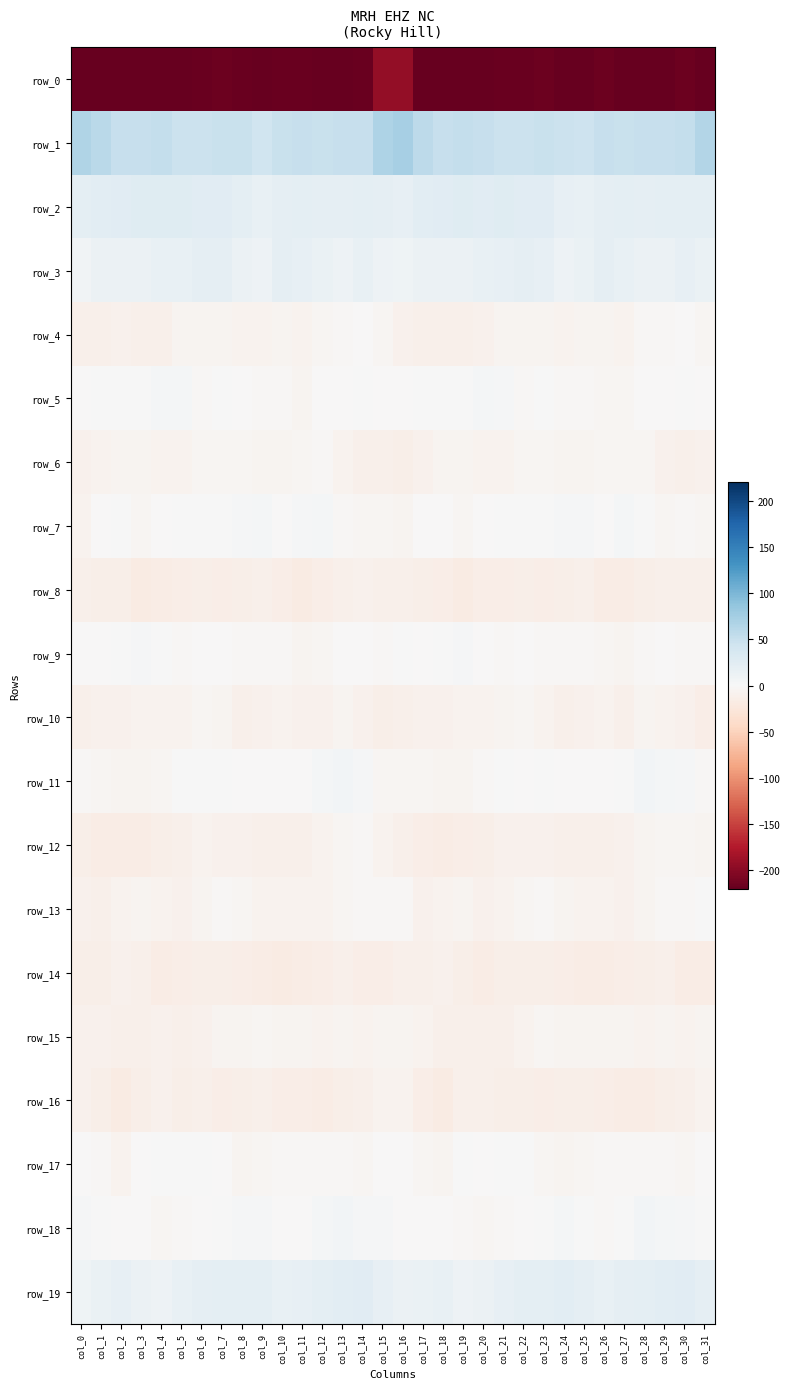

True or false: row_17 has a value of -1.9 at col_11.

True